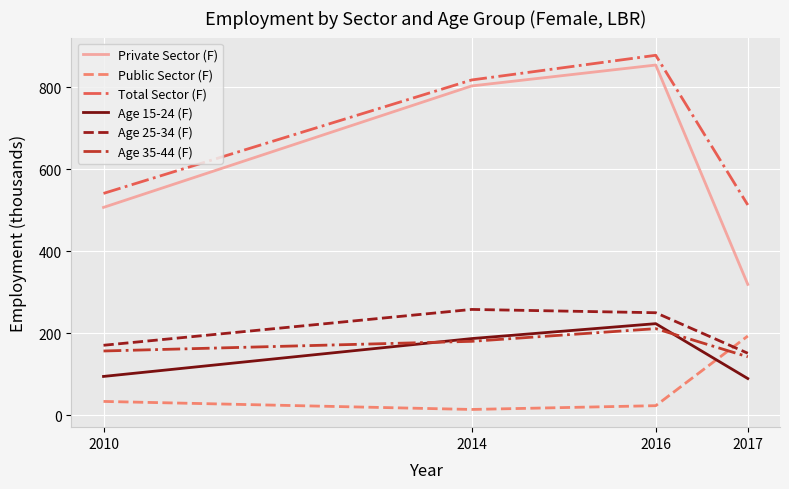

At which category does Public Sector (F) reach its first local valley?

2014